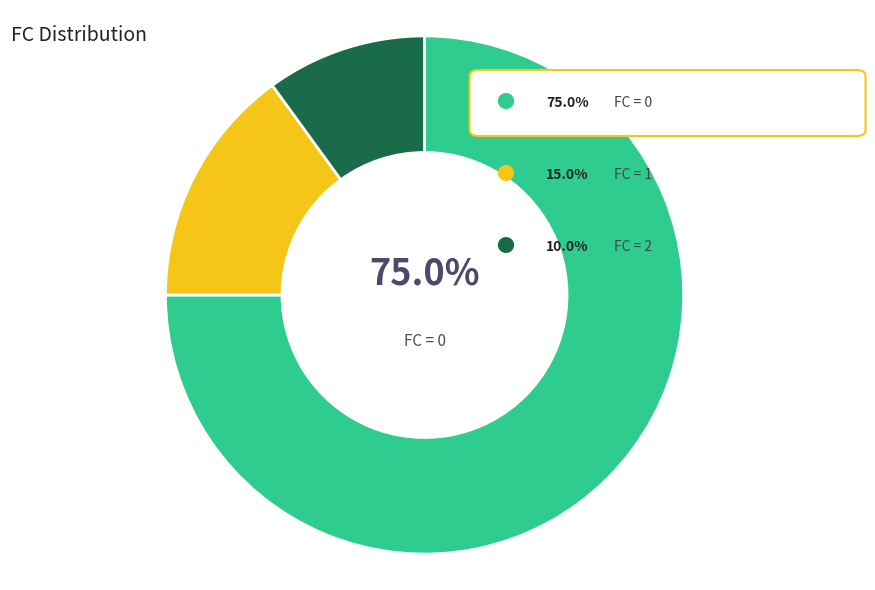

Is there a majority slice in this chart?

Yes